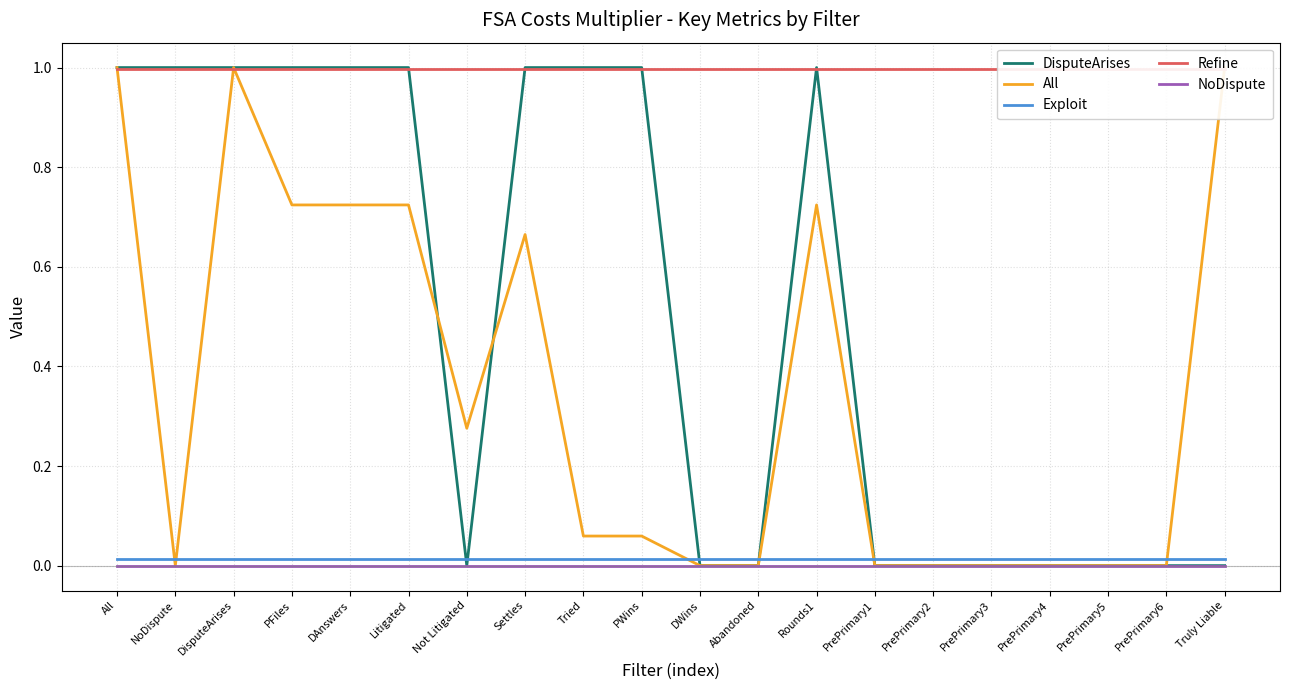

Reading left to right, list all the values displayed in this chart.

DisputeArises: All=1.0	NoDispute=1.0	DisputeArises=1.0	PFiles=1.0	DAnswers=1.0	Litigated=1.0	Not Litigated=0.0	Settles=1.0	Tried=1.0	PWins=1.0	DWins=0.0	Abandoned=0.0	Rounds1=1.0	PrePrimary1=0.0	PrePrimary2=0.0	PrePrimary3=0.0	PrePrimary4=0.0	PrePrimary5=0.0	PrePrimary6=0.0	Truly Liable=0.0
All: All=1.0	NoDispute=0.0	DisputeArises=1.0	PFiles=0.7	DAnswers=0.7	Litigated=0.7	Not Litigated=0.3	Settles=0.7	Tried=0.1	PWins=0.1	DWins=0.0	Abandoned=0.0	Rounds1=0.7	PrePrimary1=0.0	PrePrimary2=0.0	PrePrimary3=0.0	PrePrimary4=0.0	PrePrimary5=0.0	PrePrimary6=0.0	Truly Liable=1.0
Exploit: All=0.0	NoDispute=0.0	DisputeArises=0.0	PFiles=0.0	DAnswers=0.0	Litigated=0.0	Not Litigated=0.0	Settles=0.0	Tried=0.0	PWins=0.0	DWins=0.0	Abandoned=0.0	Rounds1=0.0	PrePrimary1=0.0	PrePrimary2=0.0	PrePrimary3=0.0	PrePrimary4=0.0	PrePrimary5=0.0	PrePrimary6=0.0	Truly Liable=0.0
Refine: All=1.0	NoDispute=1.0	DisputeArises=1.0	PFiles=1.0	DAnswers=1.0	Litigated=1.0	Not Litigated=1.0	Settles=1.0	Tried=1.0	PWins=1.0	DWins=1.0	Abandoned=1.0	Rounds1=1.0	PrePrimary1=1.0	PrePrimary2=1.0	PrePrimary3=1.0	PrePrimary4=1.0	PrePrimary5=1.0	PrePrimary6=1.0	Truly Liable=1.0
NoDispute: All=0.0	NoDispute=0.0	DisputeArises=0.0	PFiles=0.0	DAnswers=0.0	Litigated=0.0	Not Litigated=0.0	Settles=0.0	Tried=0.0	PWins=0.0	DWins=0.0	Abandoned=0.0	Rounds1=0.0	PrePrimary1=0.0	PrePrimary2=0.0	PrePrimary3=0.0	PrePrimary4=0.0	PrePrimary5=0.0	PrePrimary6=0.0	Truly Liable=0.0